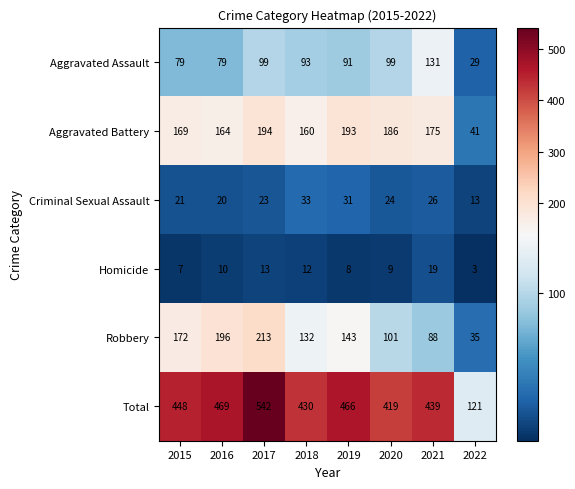

What is the difference between the Aggravated Assault values at 2020 and 2022?

70